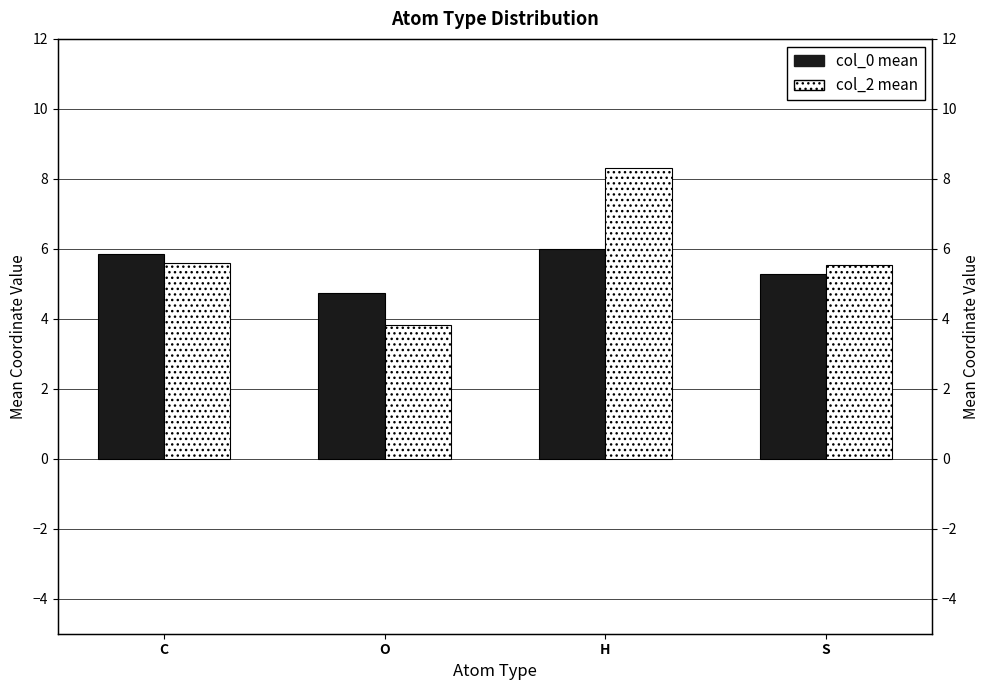

What is the sum of all col_2 mean values?

23.2